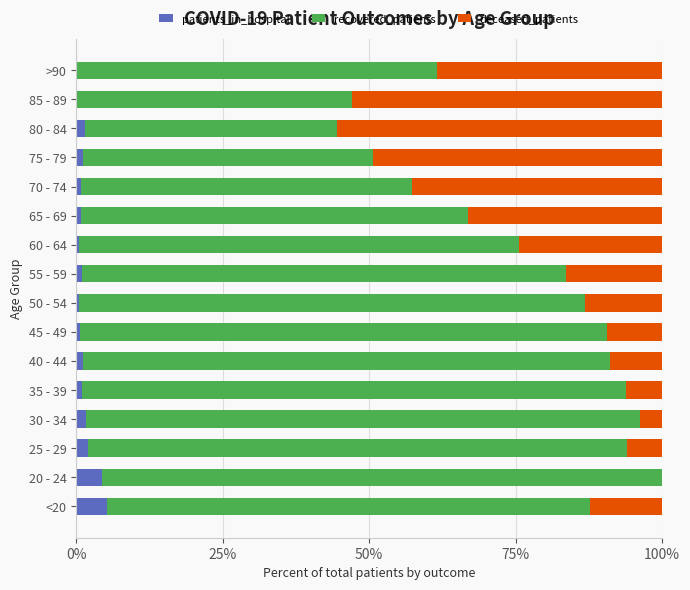

True or false: patients_in_hospital has a value of 0.5 at 60 - 64.

True